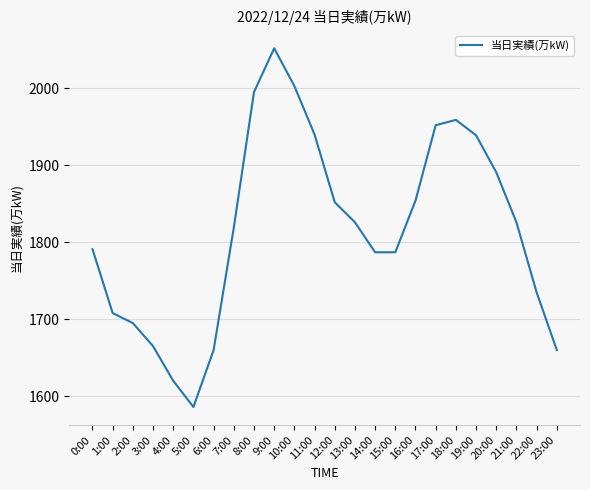

Approximately how many times larger is the value at 18:00 compared to 15:00?

1.1